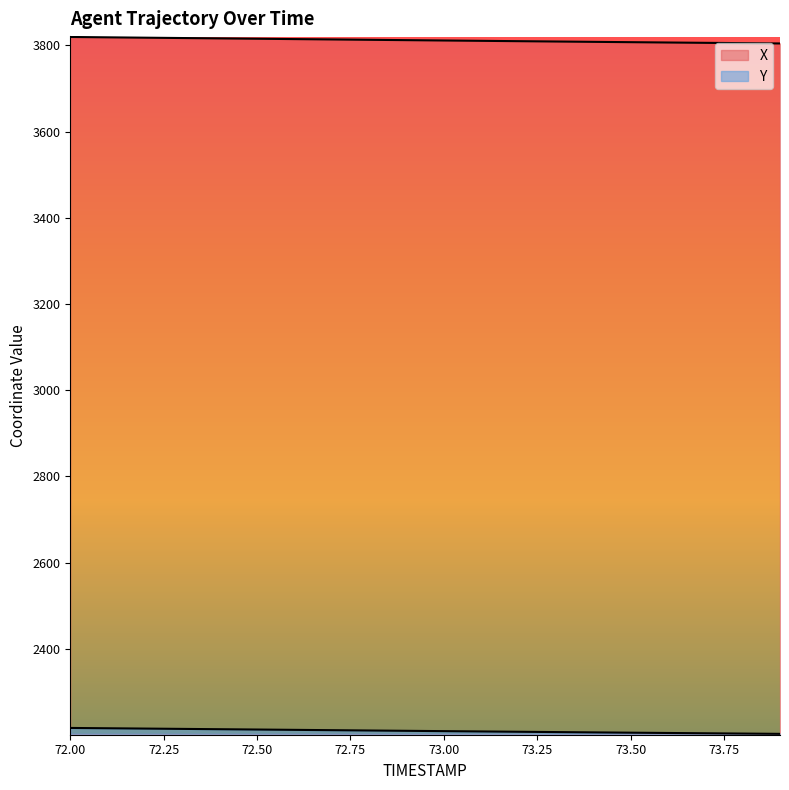

At which label does Y reach its peak?

72.0